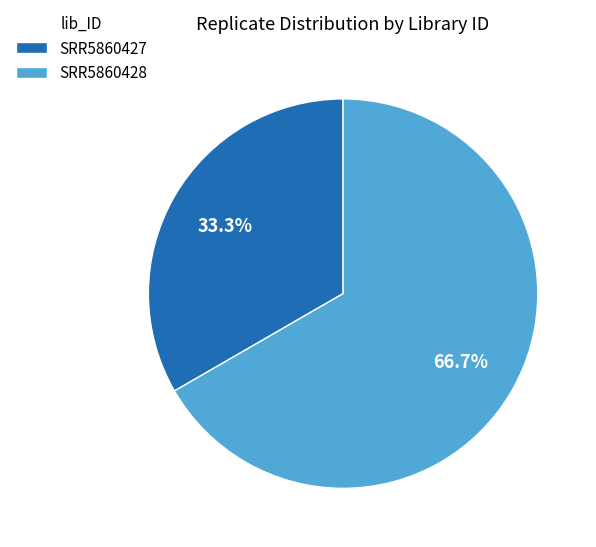

Count the number of slices in the pie.

2